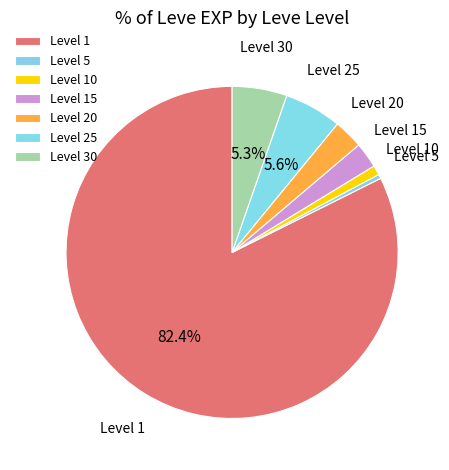

Is there a majority slice in this chart?

Yes